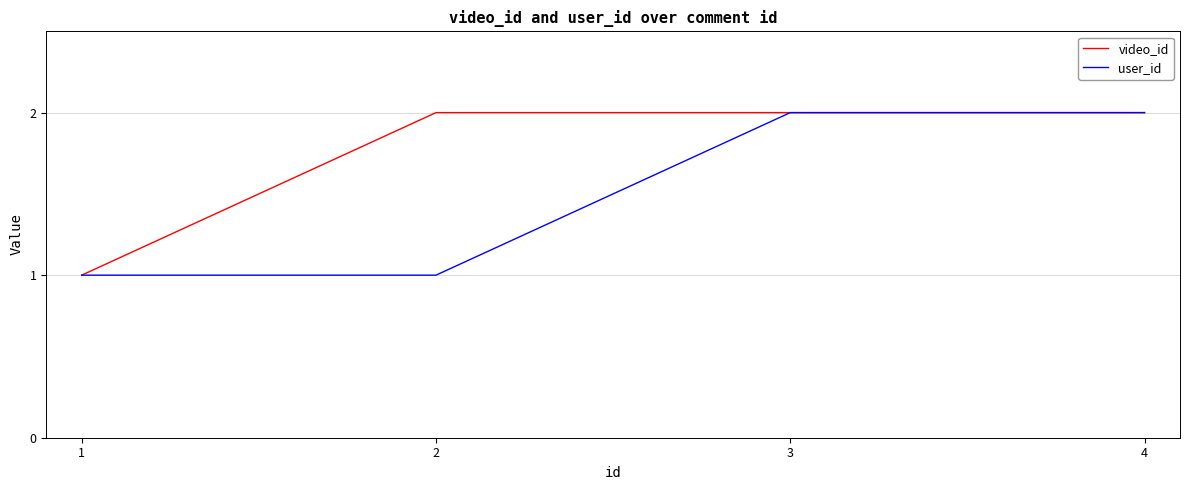

Between 2 and 4, which series saw the biggest shift?

user_id